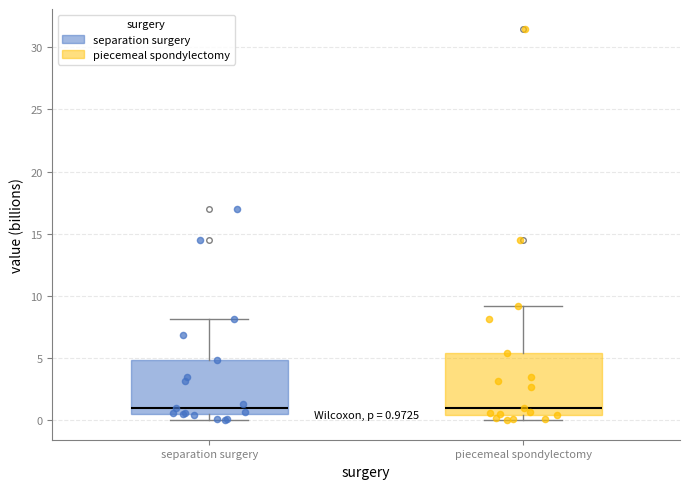

Which box is the tallest, from its lower edge to its upper edge?

piecemeal spondylectomy